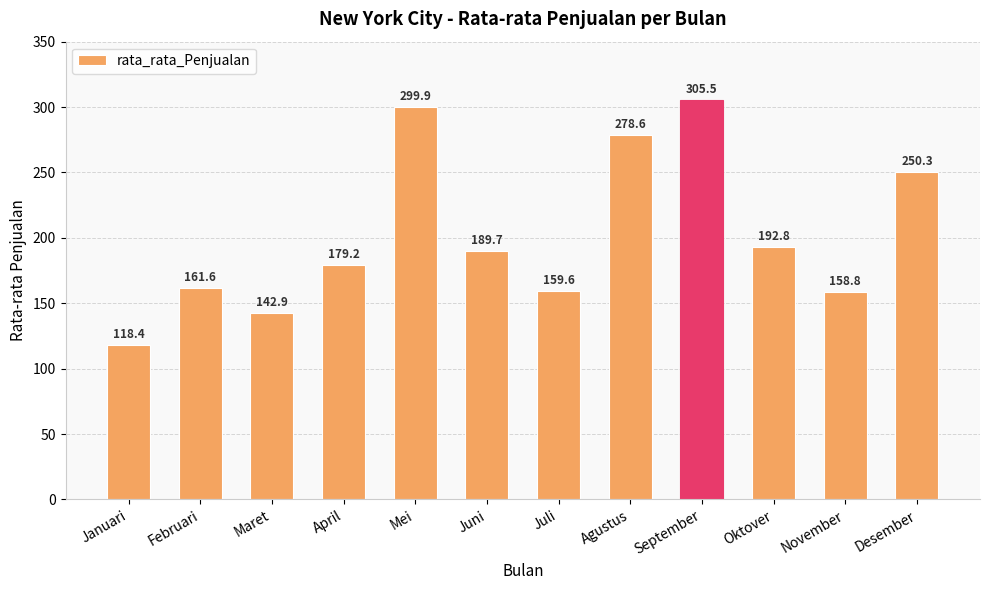

Rank the categories by value from lowest to highest.

Januari, Maret, November, Juli, Februari, April, Juni, Oktover, Desember, Agustus, Mei, September